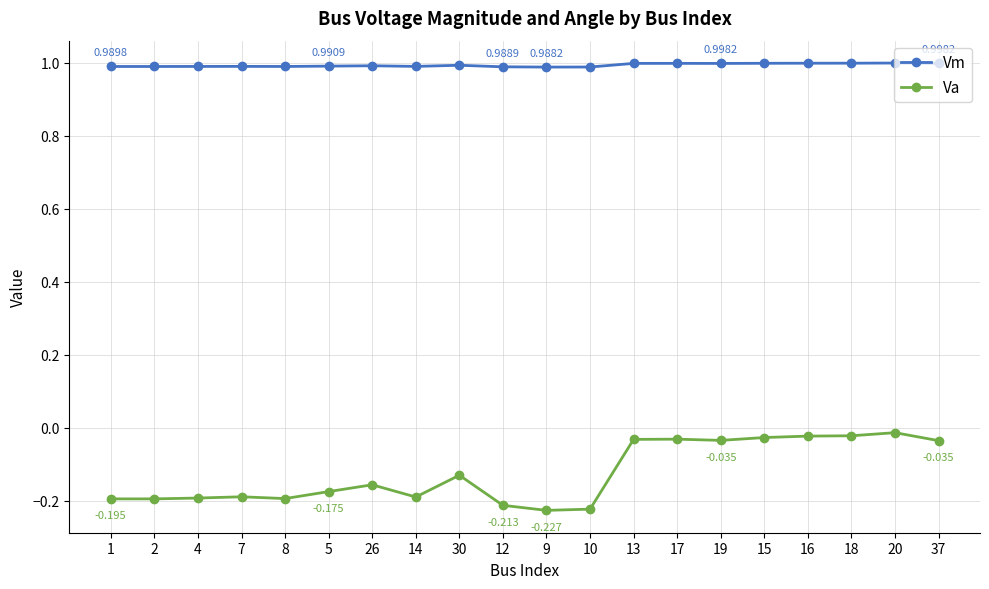

At how many categories does at least one series exceed 0?

20